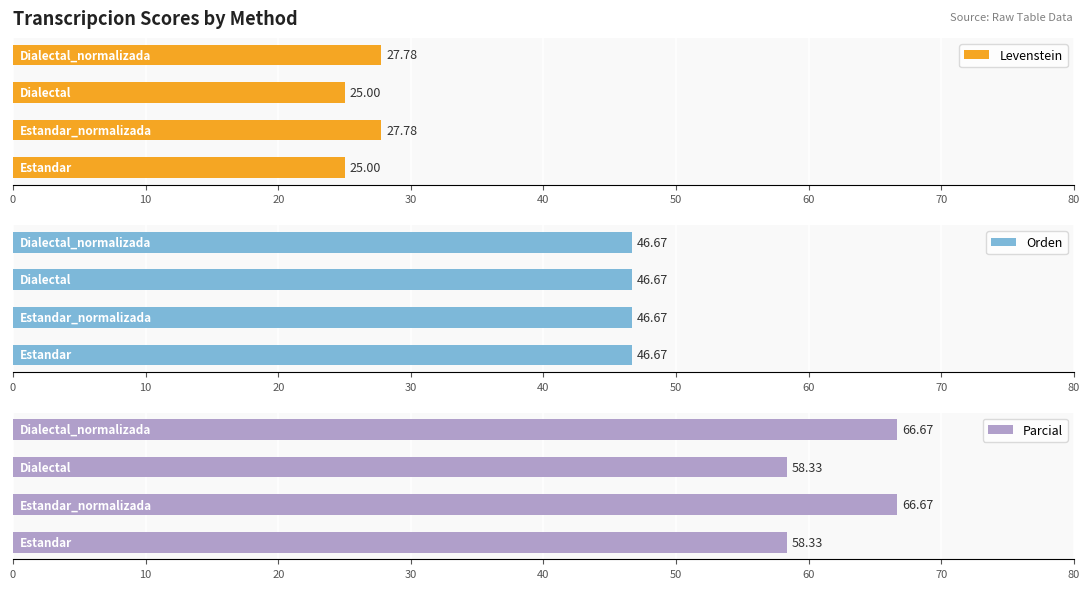

What is the difference between the second highest and minimum values in the Levenstein series?

2.8